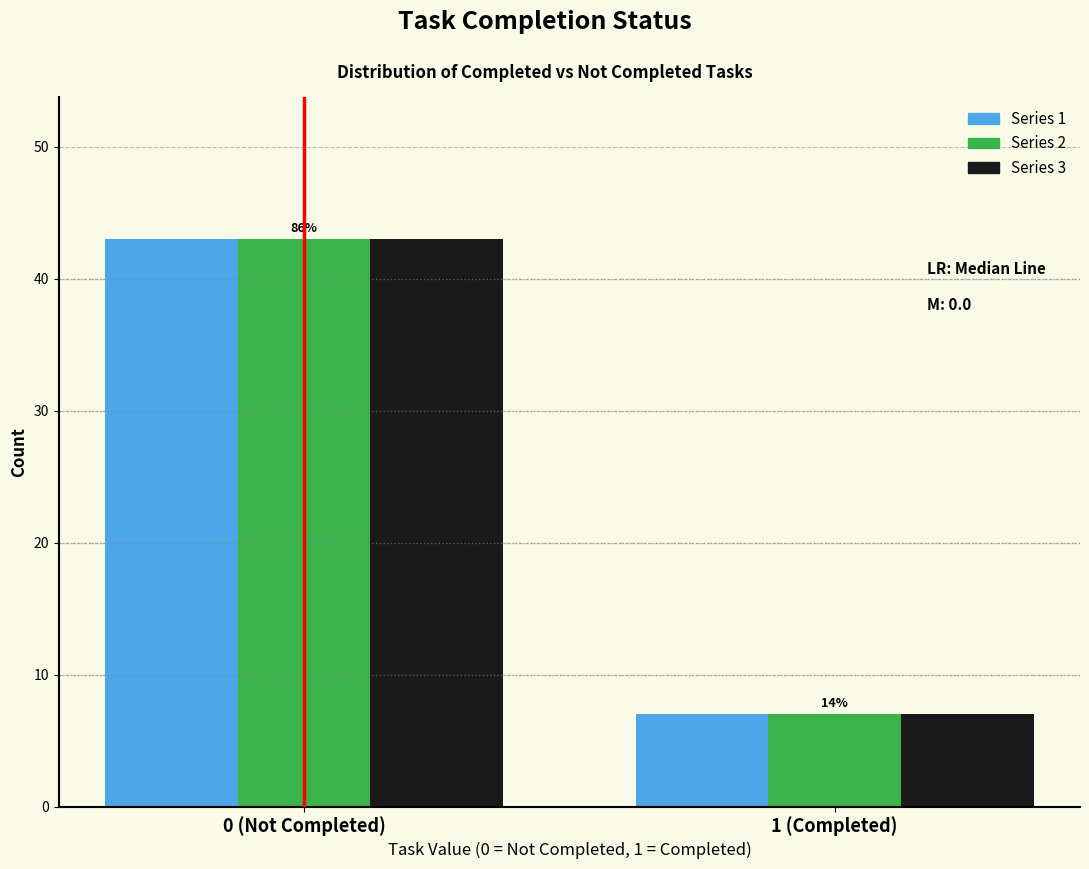

Reading right to left, list all the values displayed in this chart.

Series 1: 7	43
Series 2: 7	43
Series 3: 7	43